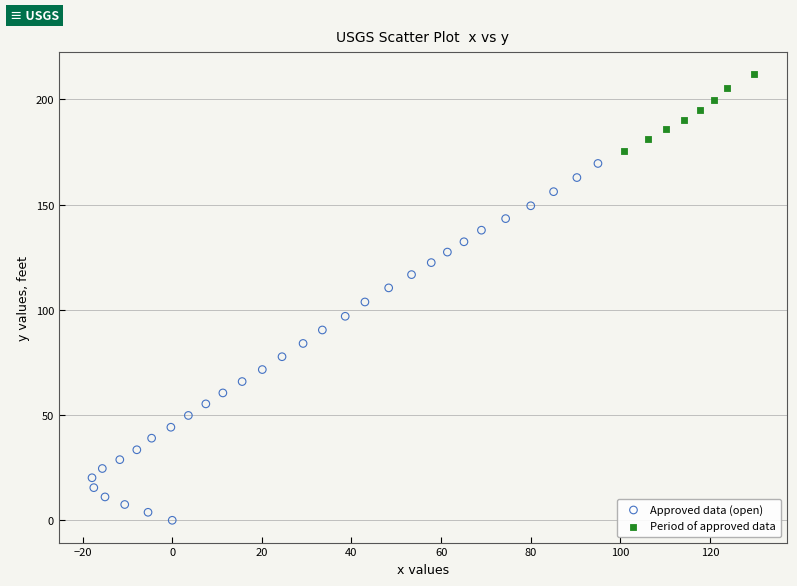

Which series has the widest spread of Y values?

Approved data (open)